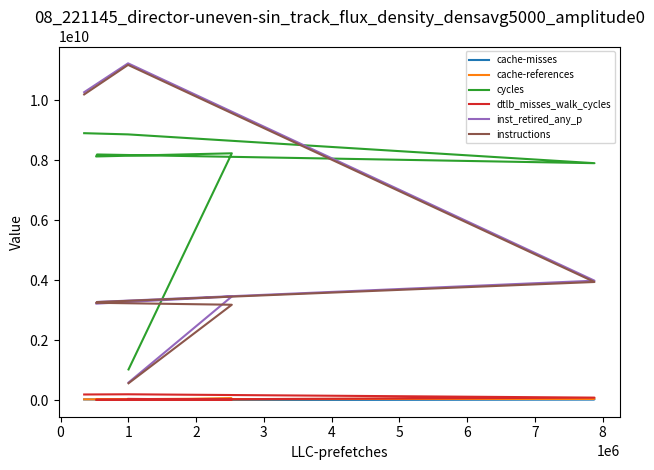

What is the smallest value displayed?

3971384